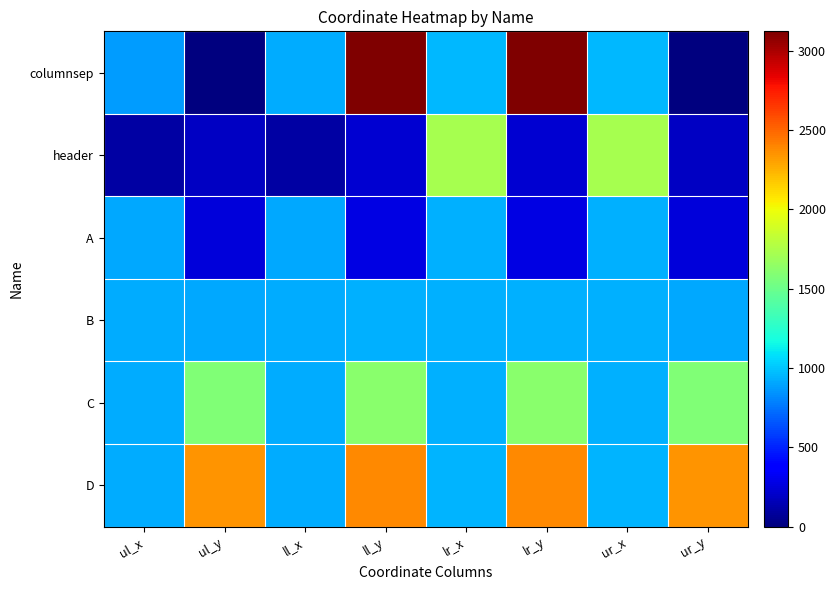

What is the spread (max minus min) of values at ur_y?

2352